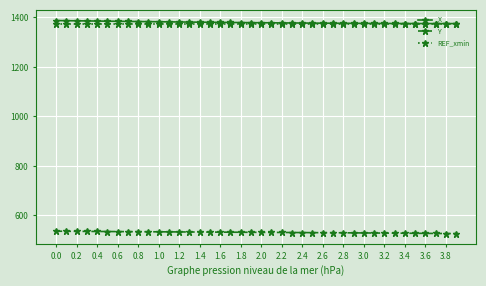

What is the value of the Y point at the 38th from the left?

527.3